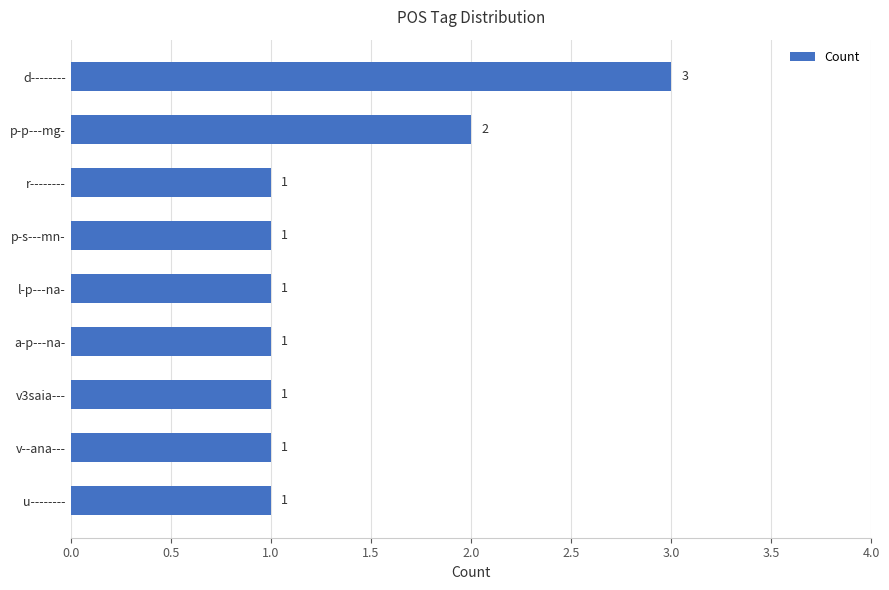

True or false: the data shows 1 at u--------.

True